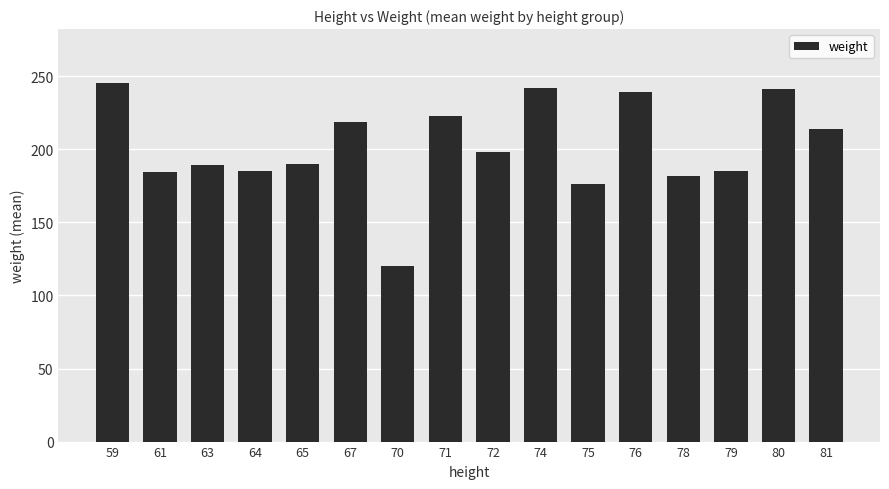

True or false: the data shows 223.0 at 71.

True